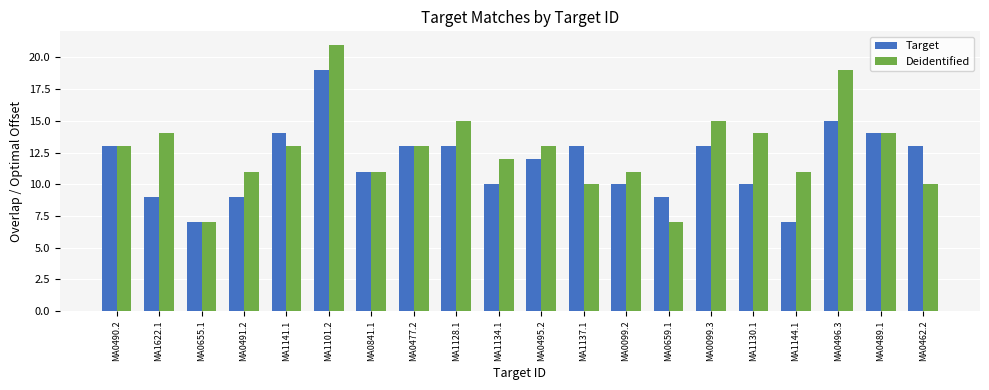

What is the value of the Target bar at the 14th from the left?

9